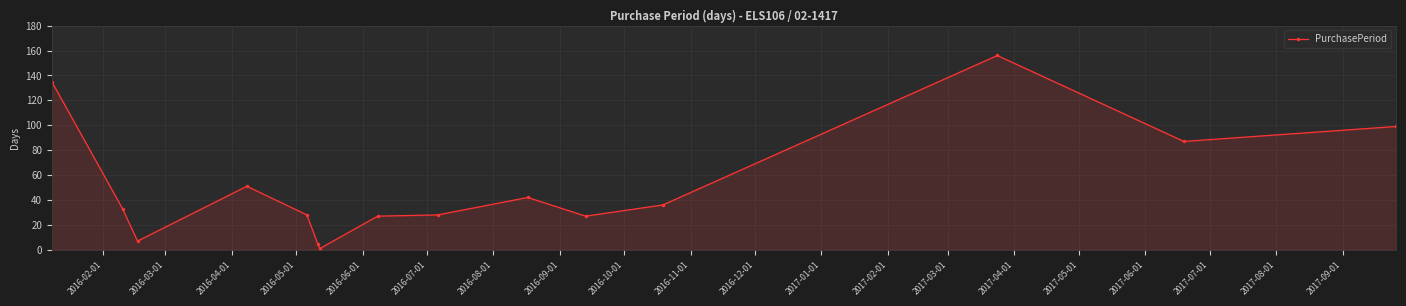

What is the value of the 11th point from the left?

27